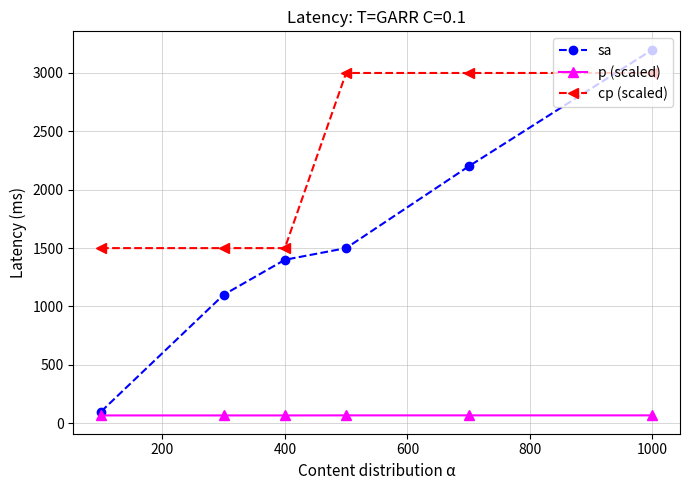

Which series has the largest range (max minus min)?

sa